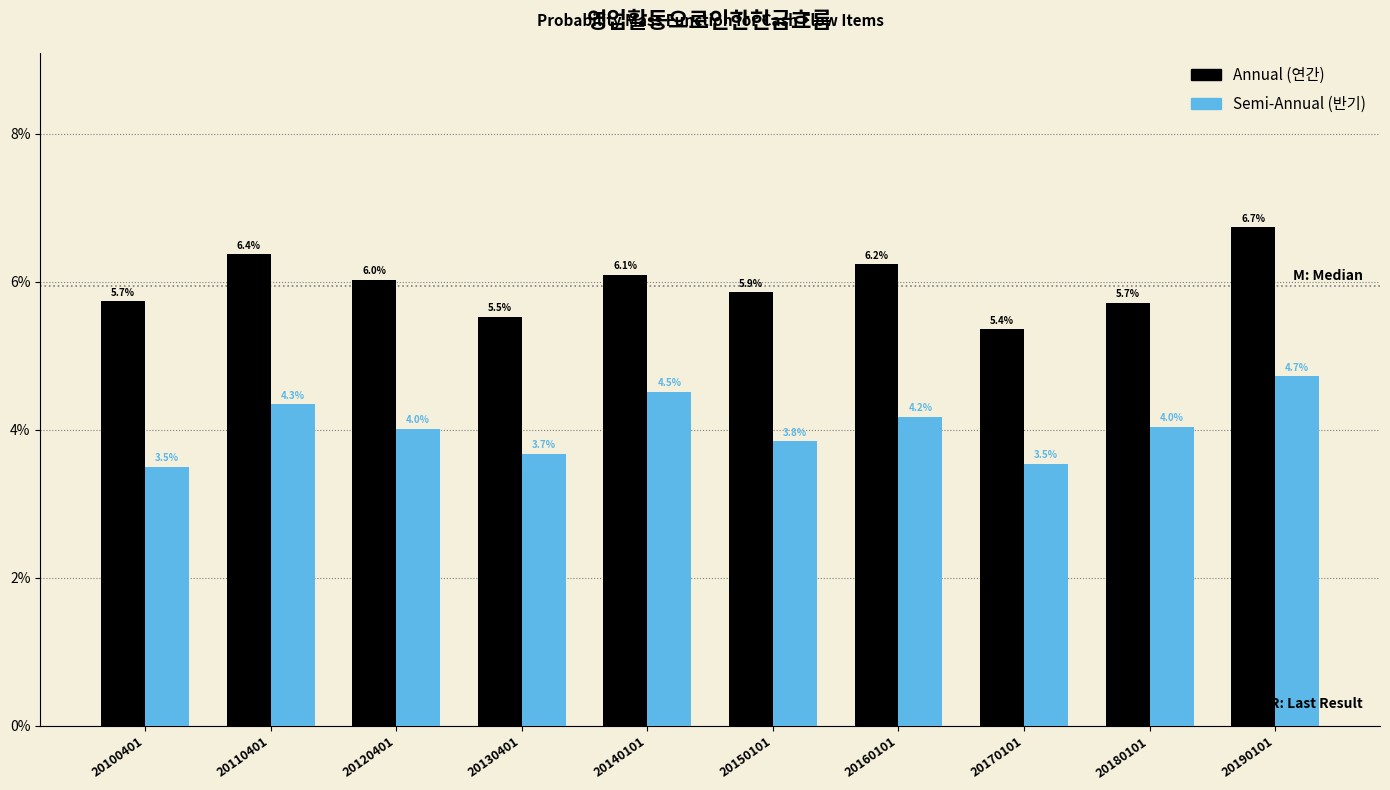

Reading right to left, what are all the values shown in this chart?

Annual: 20190101=6.7	20180101=5.7	20170101=5.4	20160101=6.2	20150101=5.9	20140101=6.1	20130401=5.5	20120401=6.0	20110401=6.4	20100401=5.7
Semi-Annual: 20190101=4.7	20180101=4.0	20170101=3.5	20160101=4.2	20150101=3.8	20140101=4.5	20130401=3.7	20120401=4.0	20110401=4.3	20100401=3.5